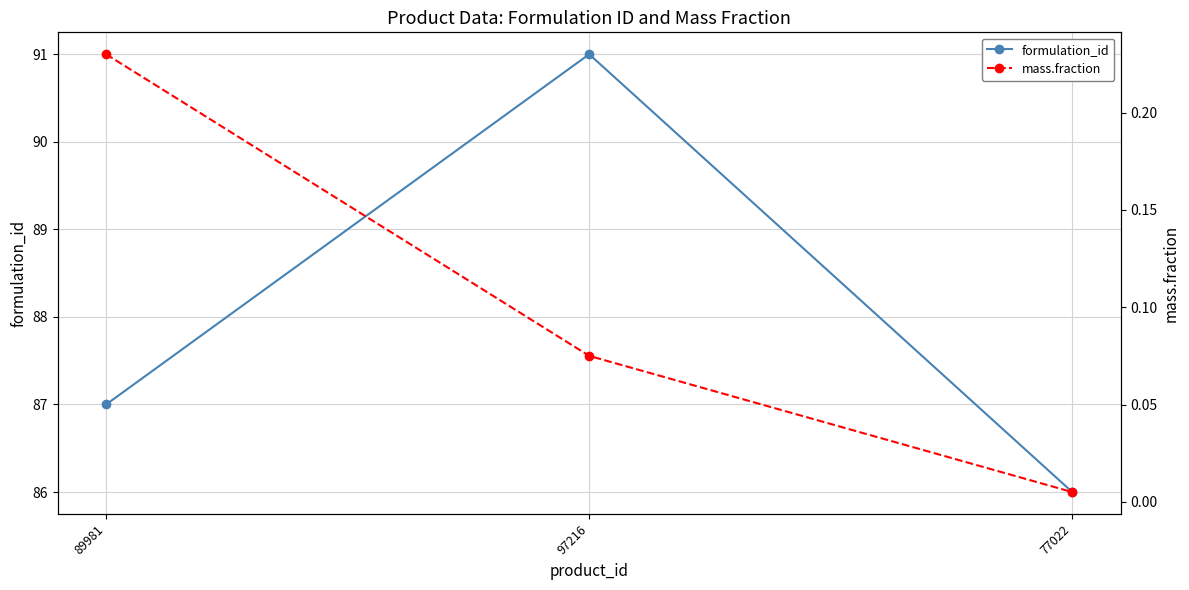

List the labels in order of formulation_id value, smallest first.

77022, 89981, 97216